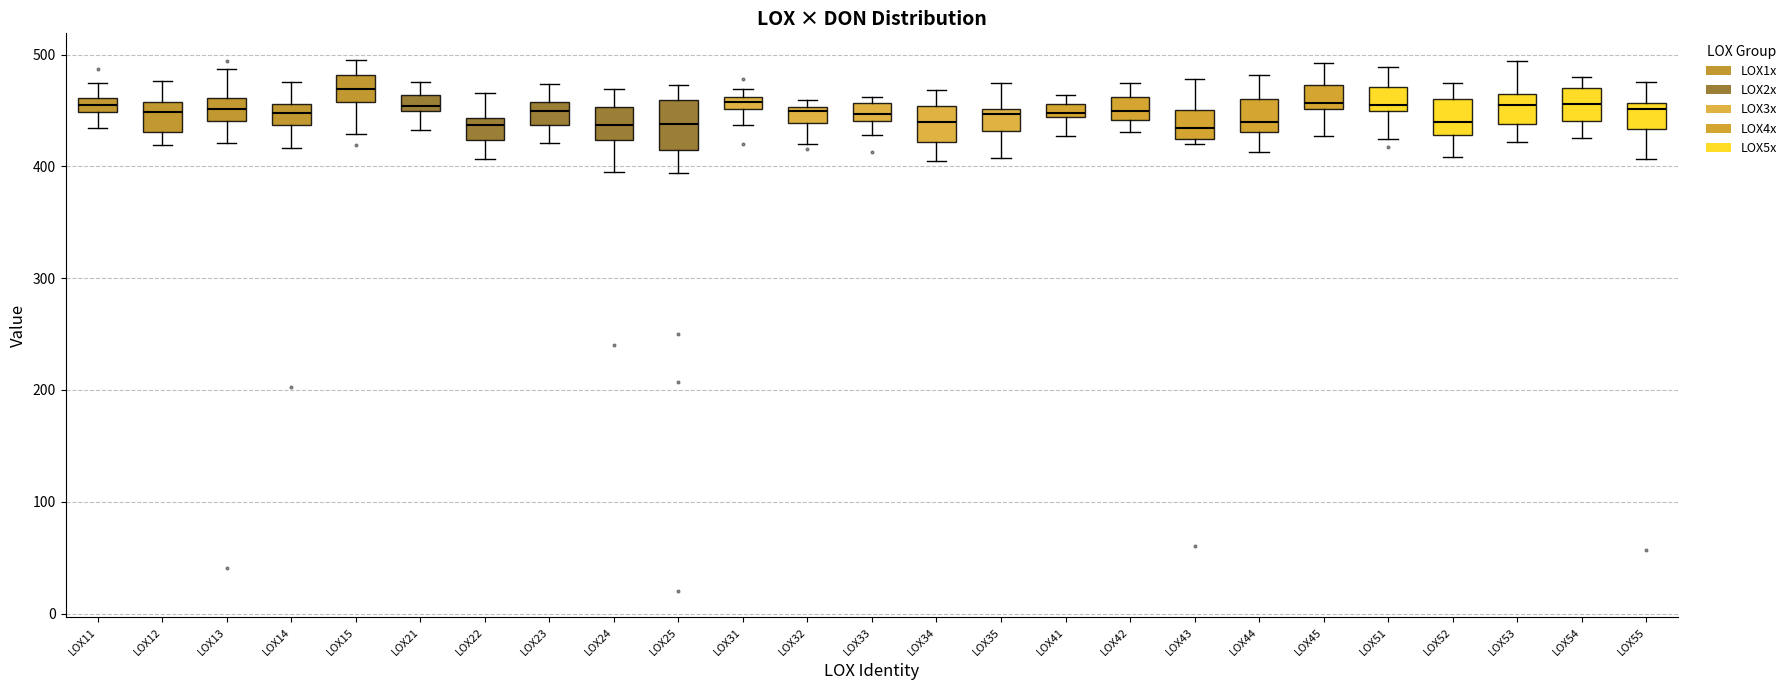

Comparing the boxes themselves (not the whiskers), which one is the tallest?

LOX25